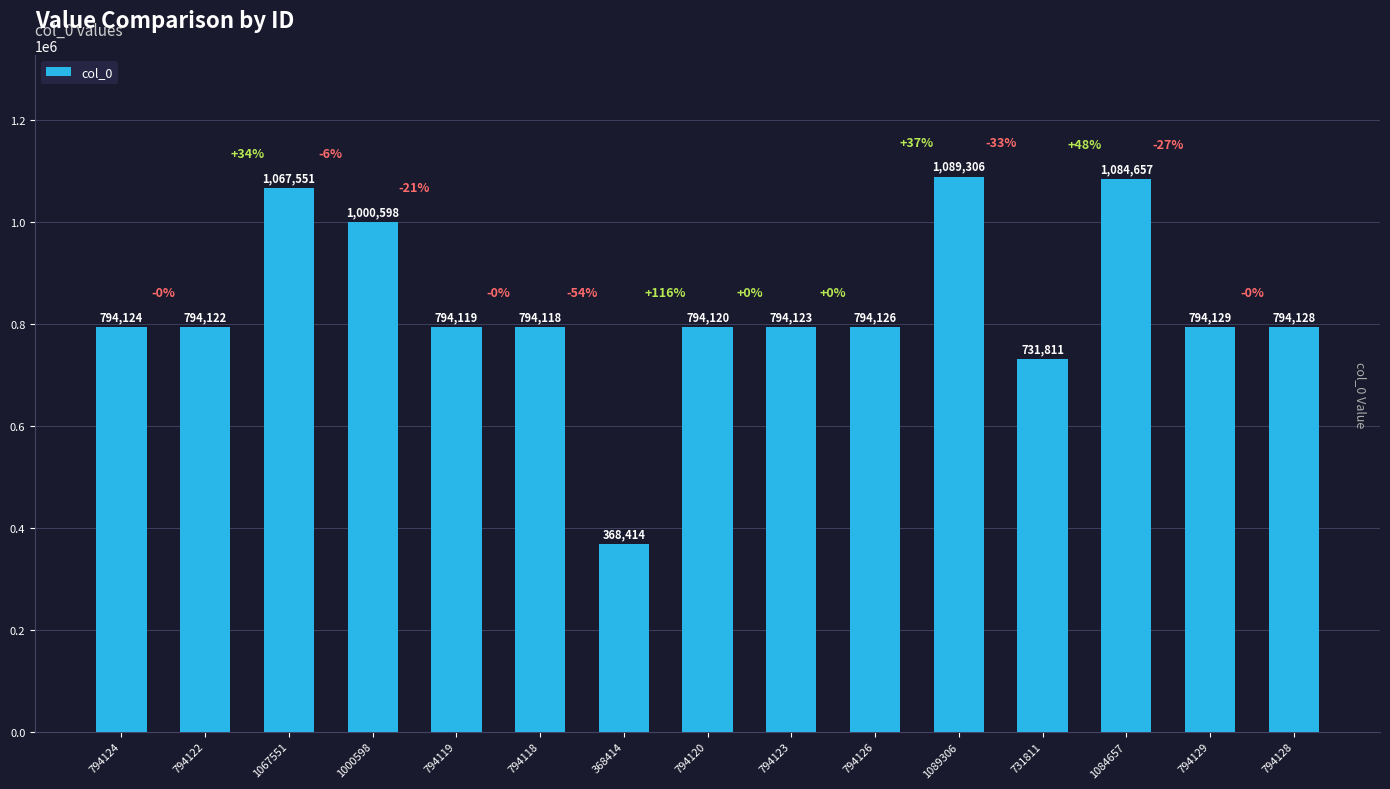

How many distinct data groups are displayed?

1